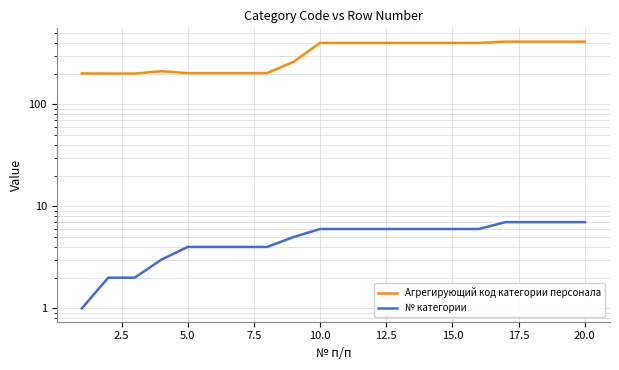

How many lines are shown in the chart?

2